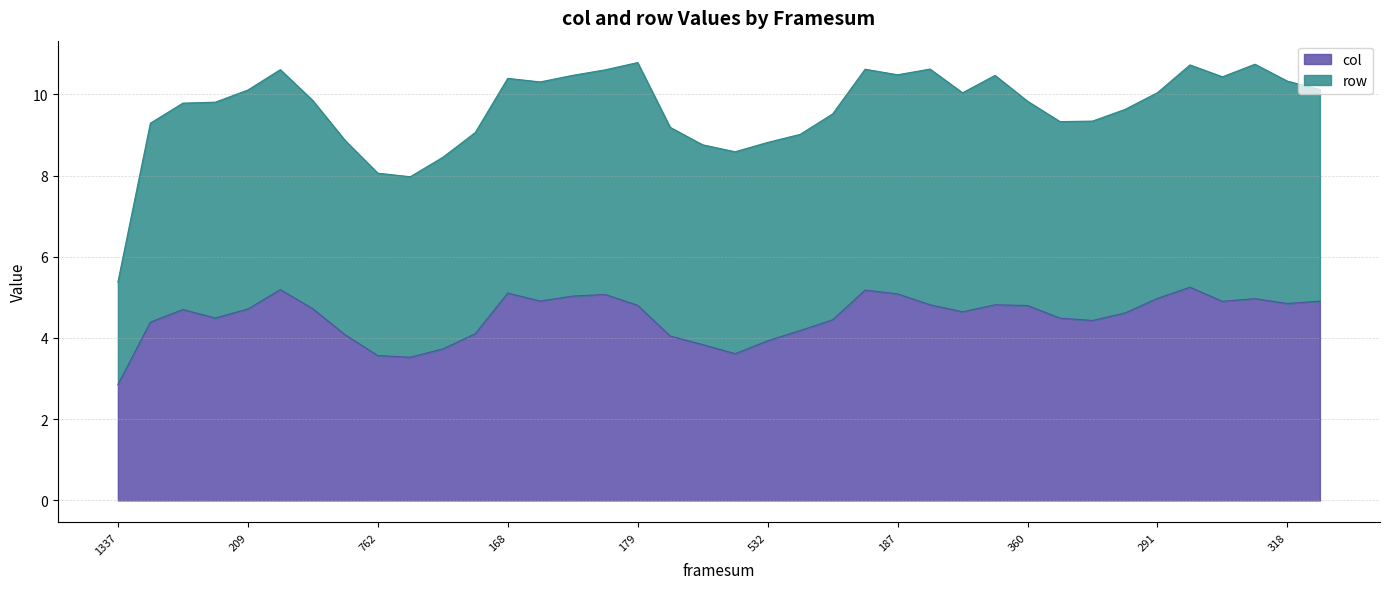

Which category has the lowest value in the col series?

1337